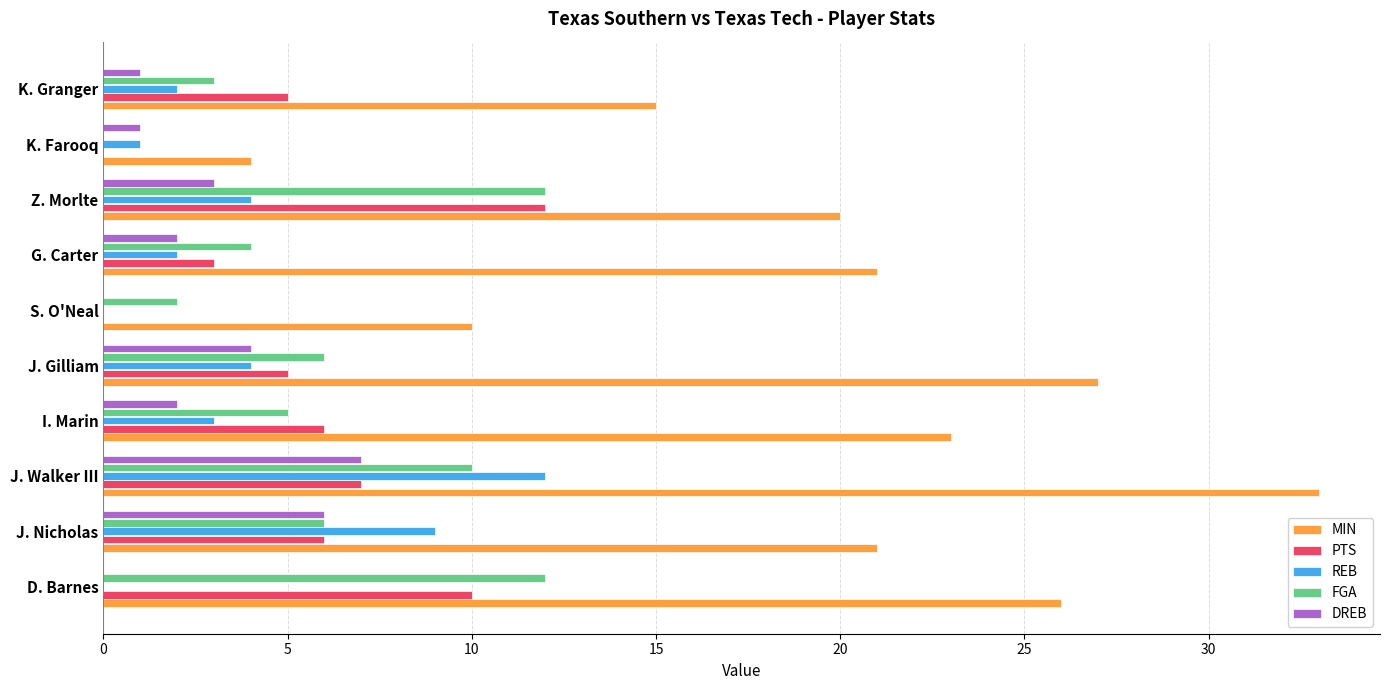

True or false: REB has a value of 7 at S. O'Neal.

False